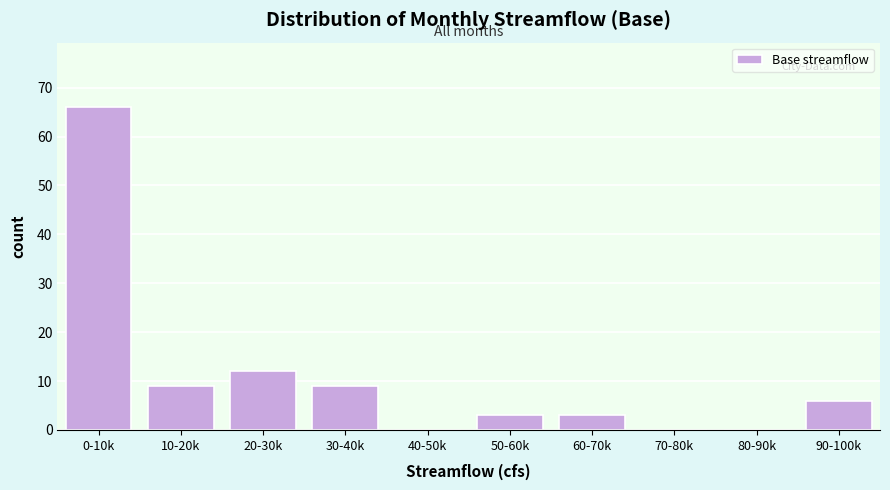

Reading left to right, transcribe all the data shown in this chart.

0-10k=66	10-20k=9	20-30k=12	30-40k=9	40-50k=0	50-60k=3	60-70k=3	70-80k=0	80-90k=0	90-100k=6